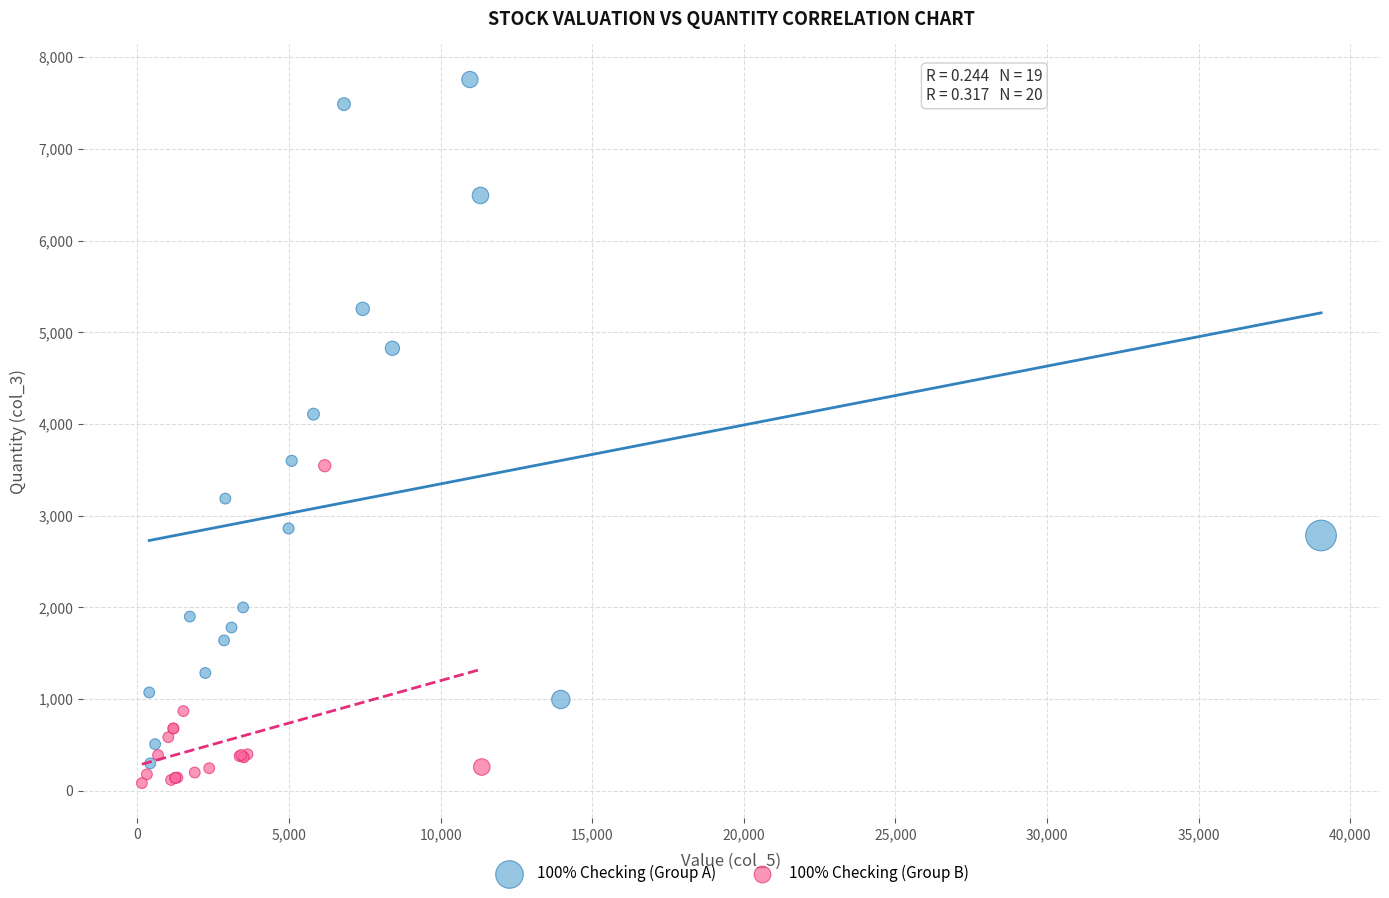

Which series reaches the maximum Y coordinate?

100% Checking (Group A)